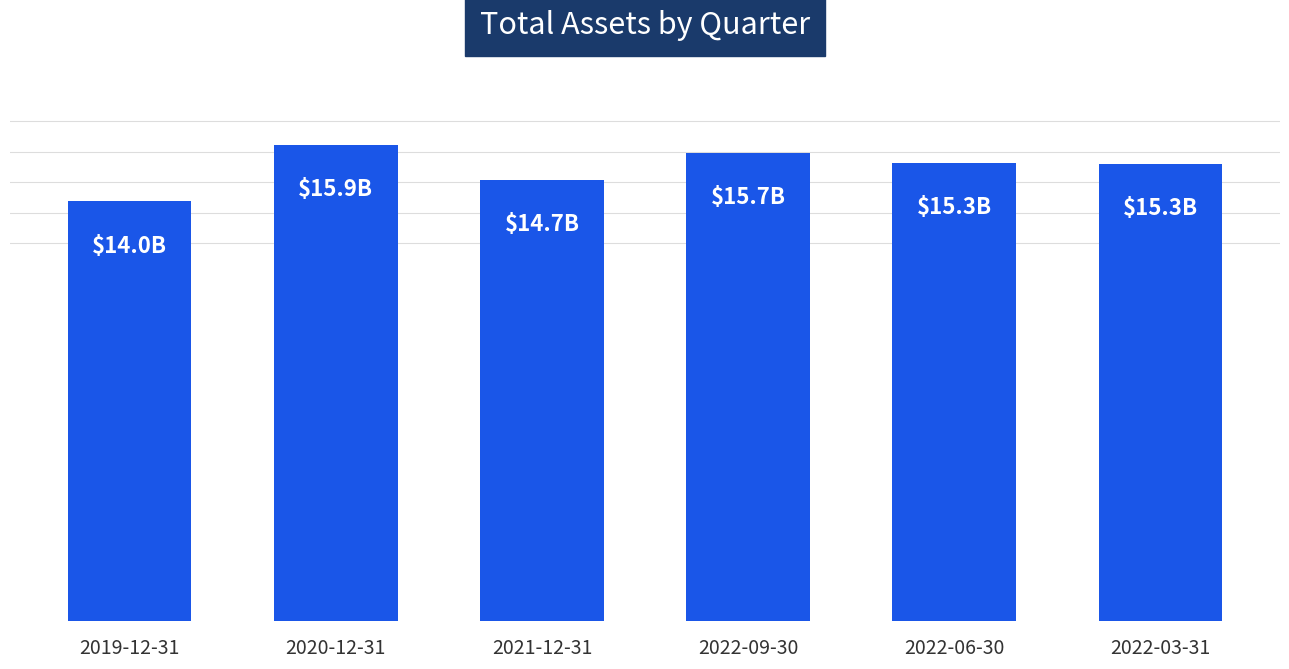

Does the chart contain any negative values?

No